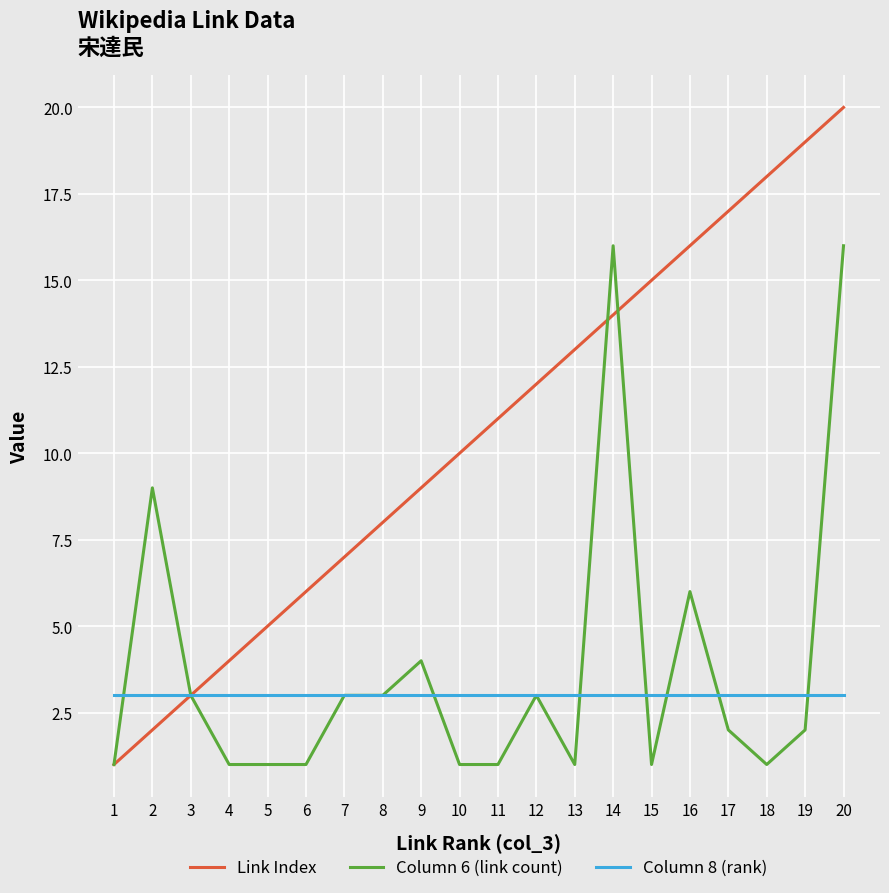

List the labels in order of Link Index value, largest first.

20, 19, 18, 17, 16, 15, 14, 13, 12, 11, 10, 9, 8, 7, 6, 5, 4, 3, 2, 1